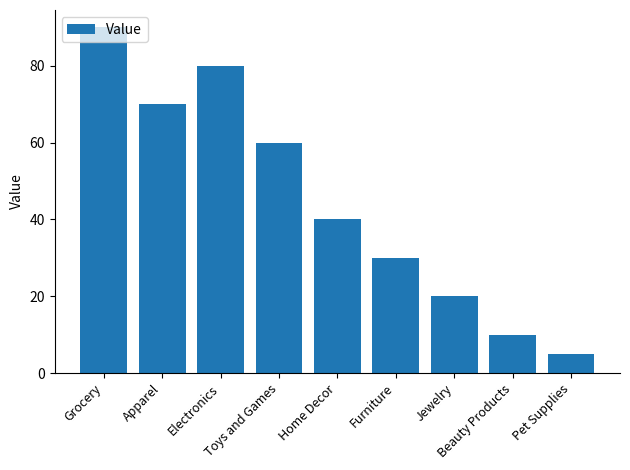

What is the average value?

45